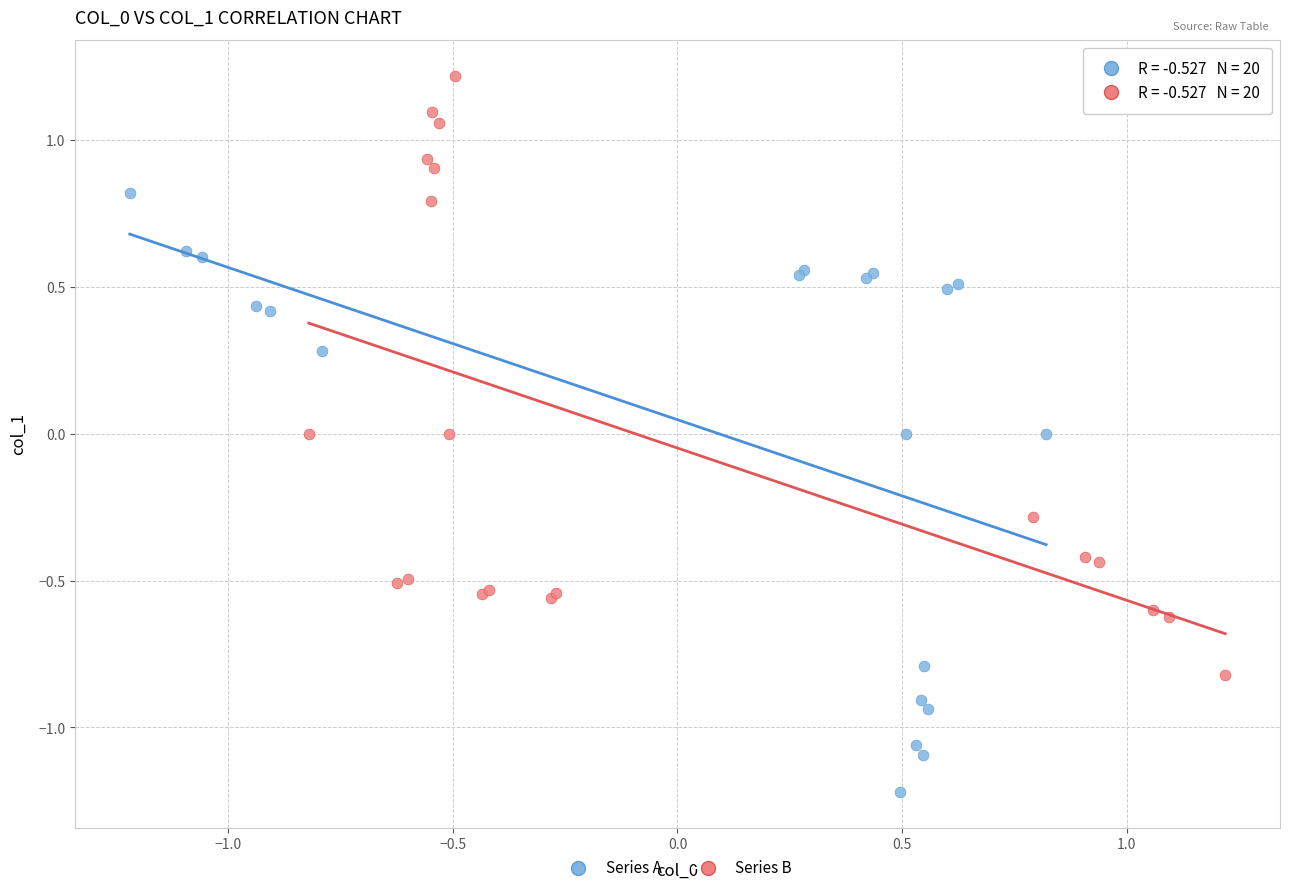

Which series reaches the maximum Y coordinate?

Series B